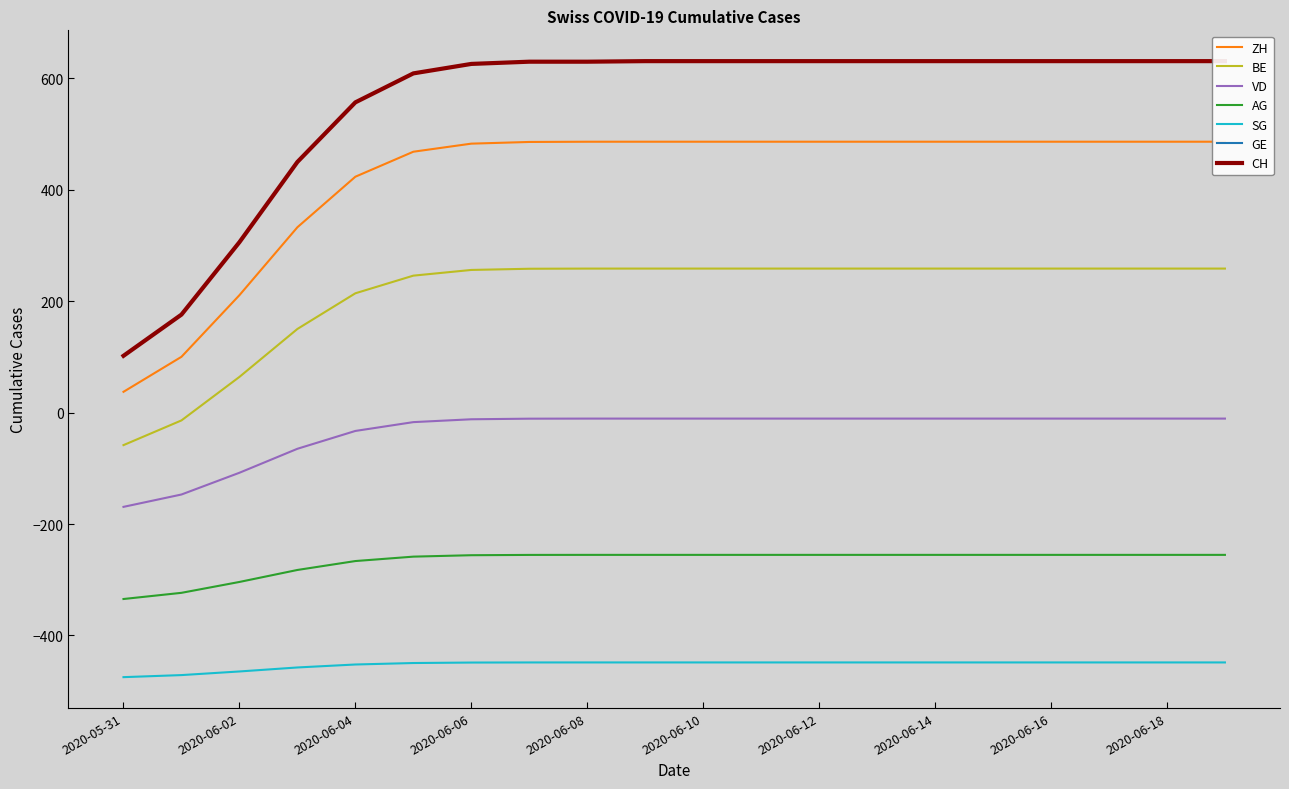

What is the sum of the CH values at 2020-06-07 and 2020-06-06?

1262